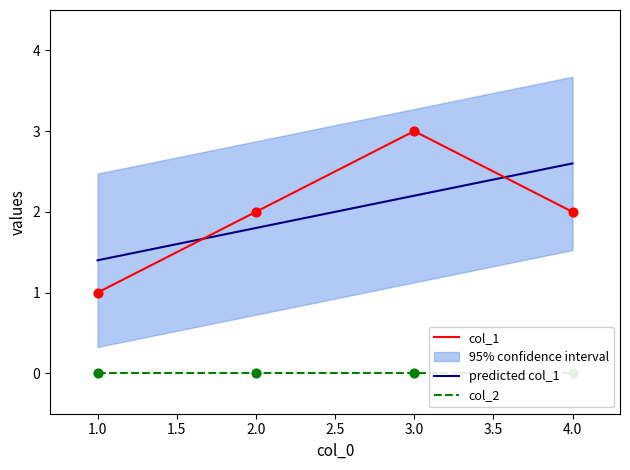

True or false: col_1 has a value of 2 at 4.0.

True